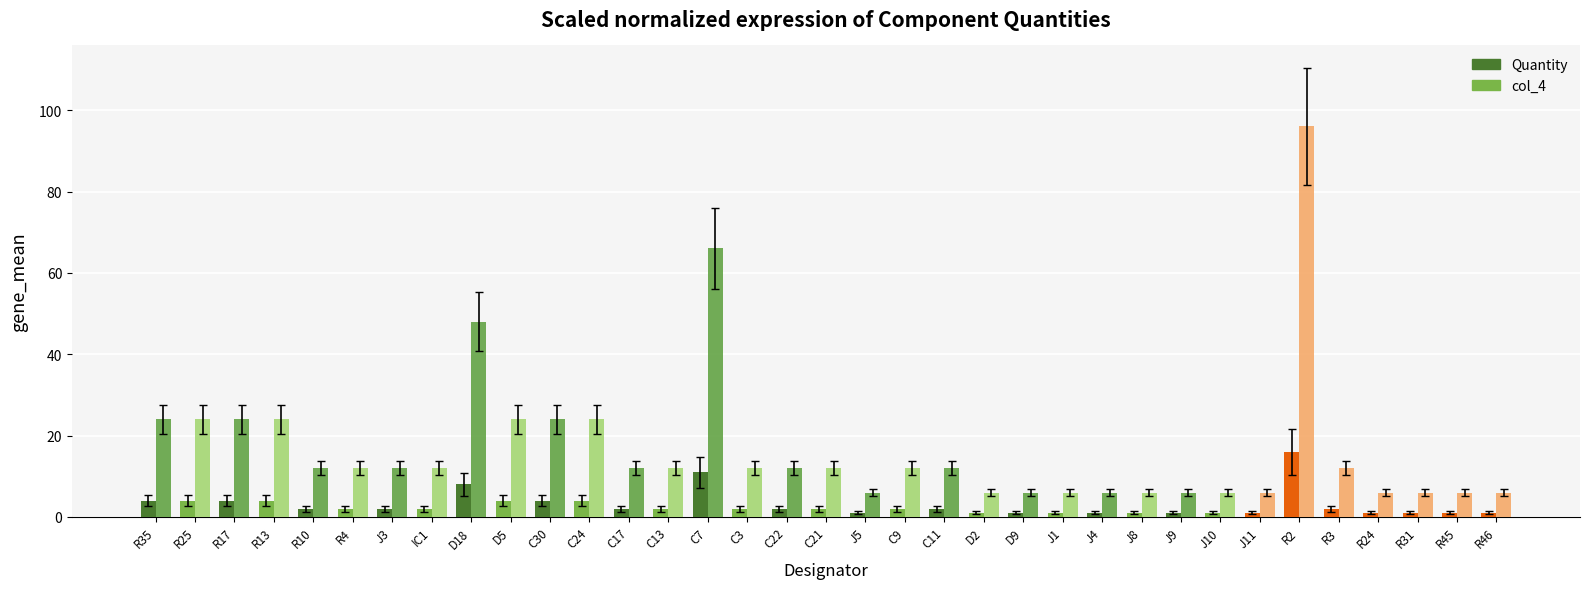

Which series has the largest total across all categories?

col_4